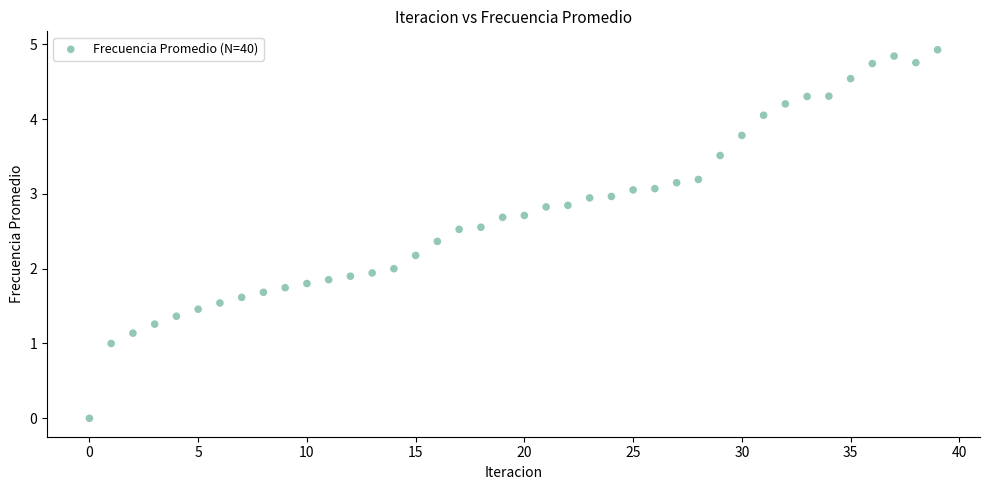

What is the range of Y values (max minus min)?

4.9